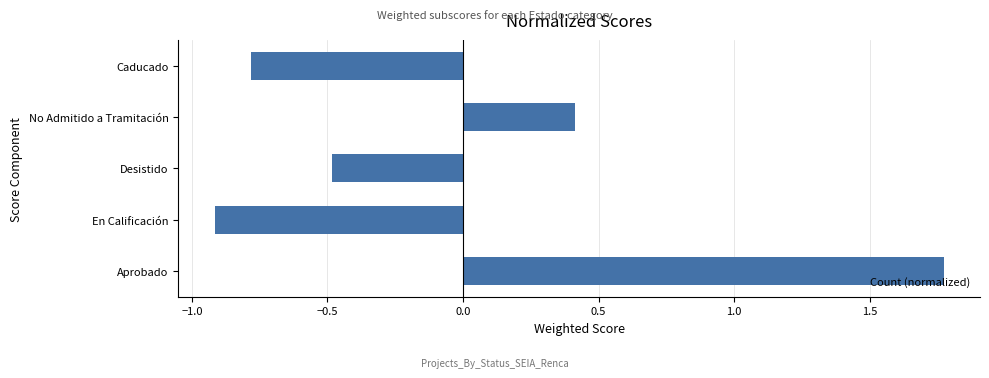

Between No Admitido a Tramitación and Aprobado, which is larger?

Aprobado